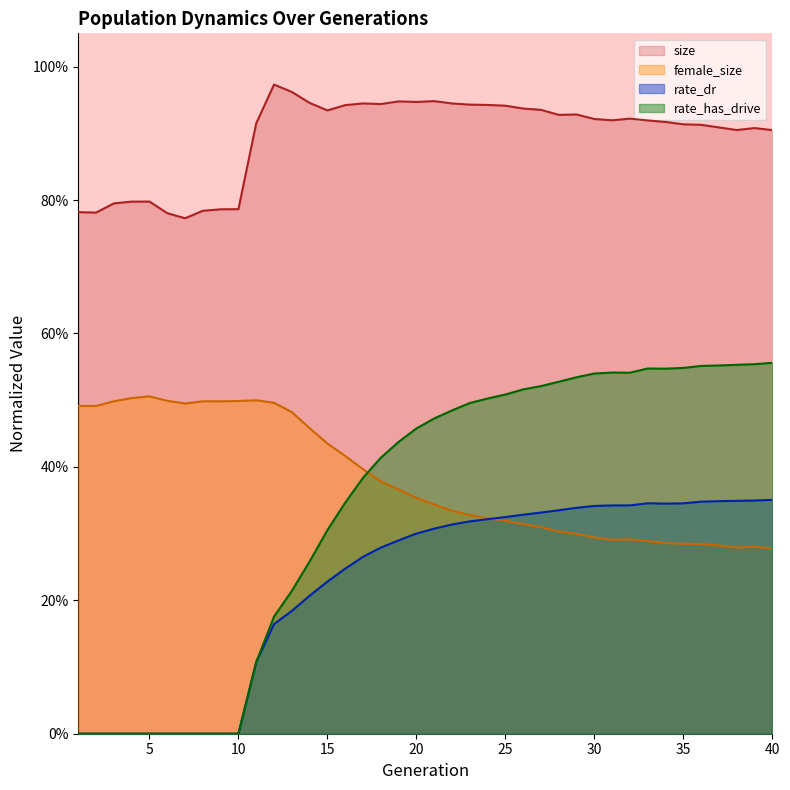

The value of size at 14 is 0.4. True or false?

False